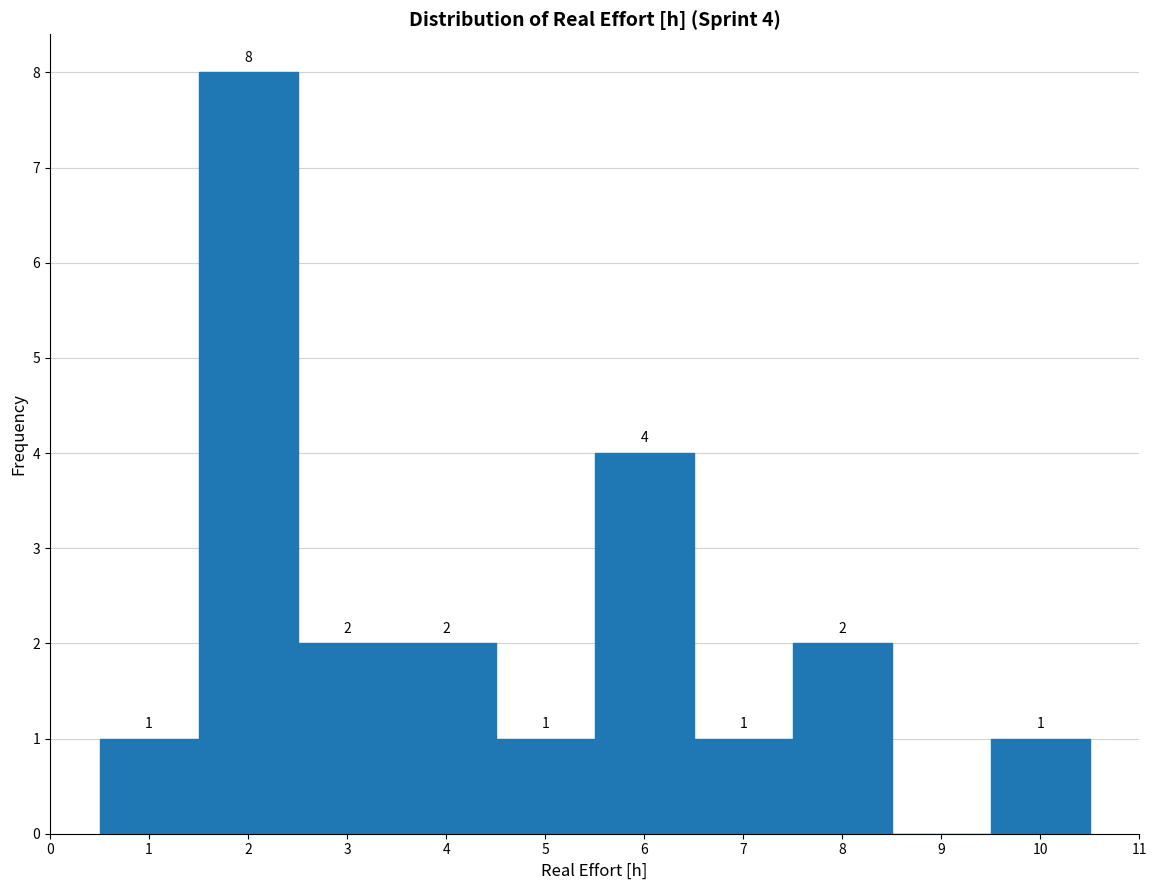

Over which range of the x-axis is the bar tallest?

1.5 to 2.5